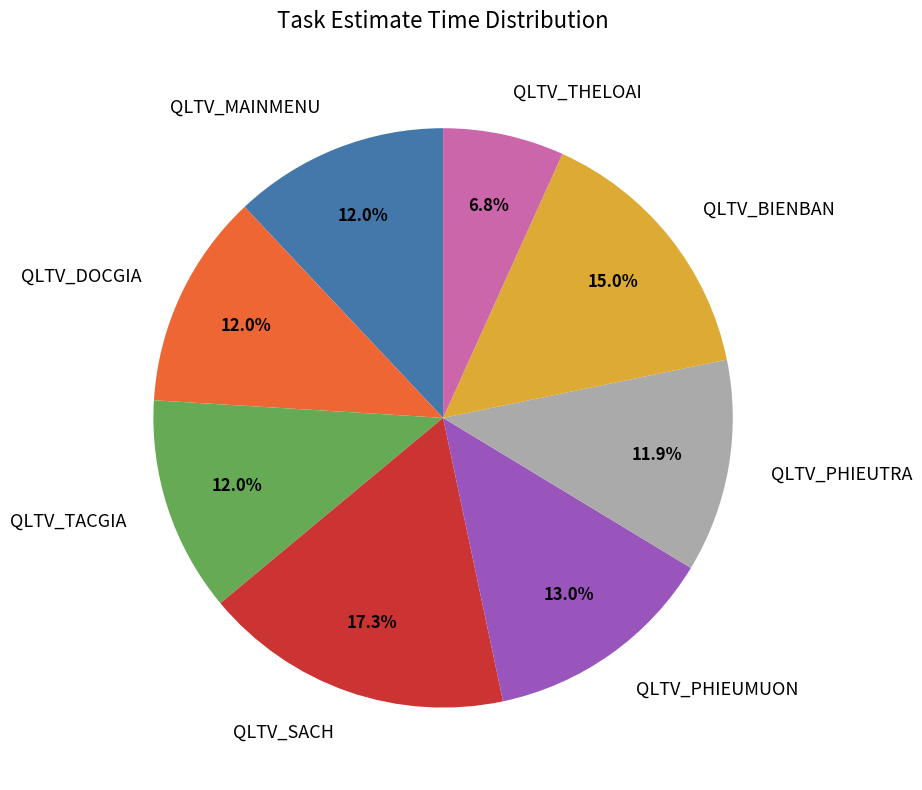

What is the smallest slice in the pie chart?

QLTV_THELOAI